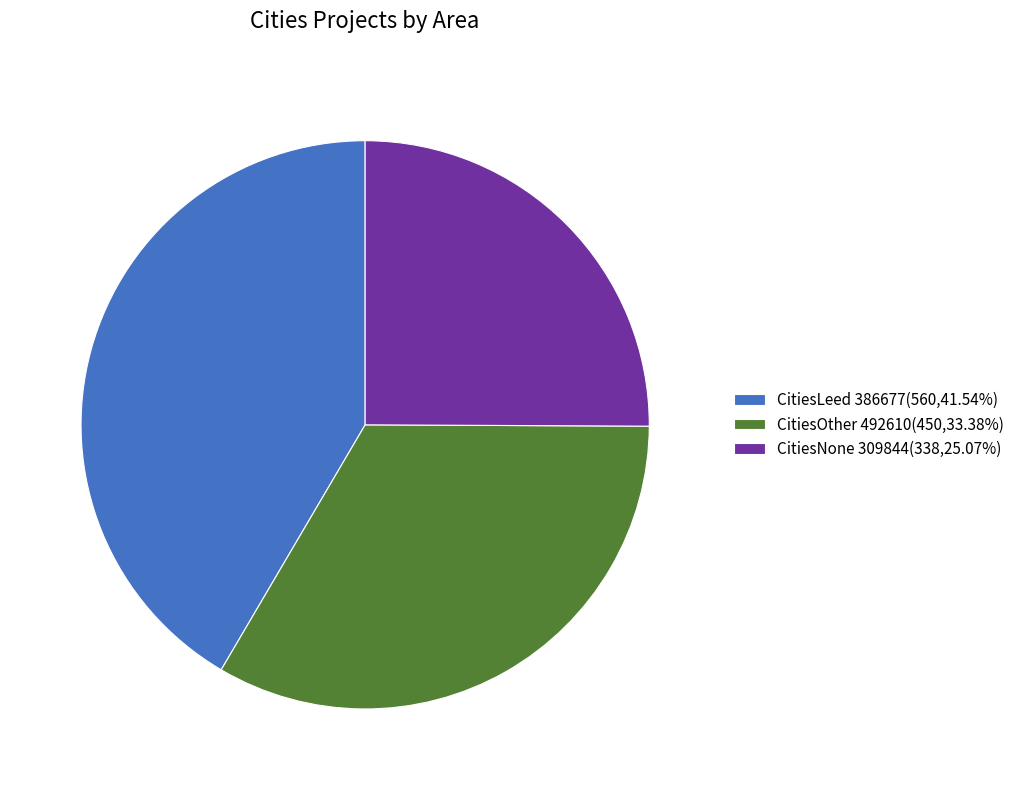

Does any single category account for the majority?

No